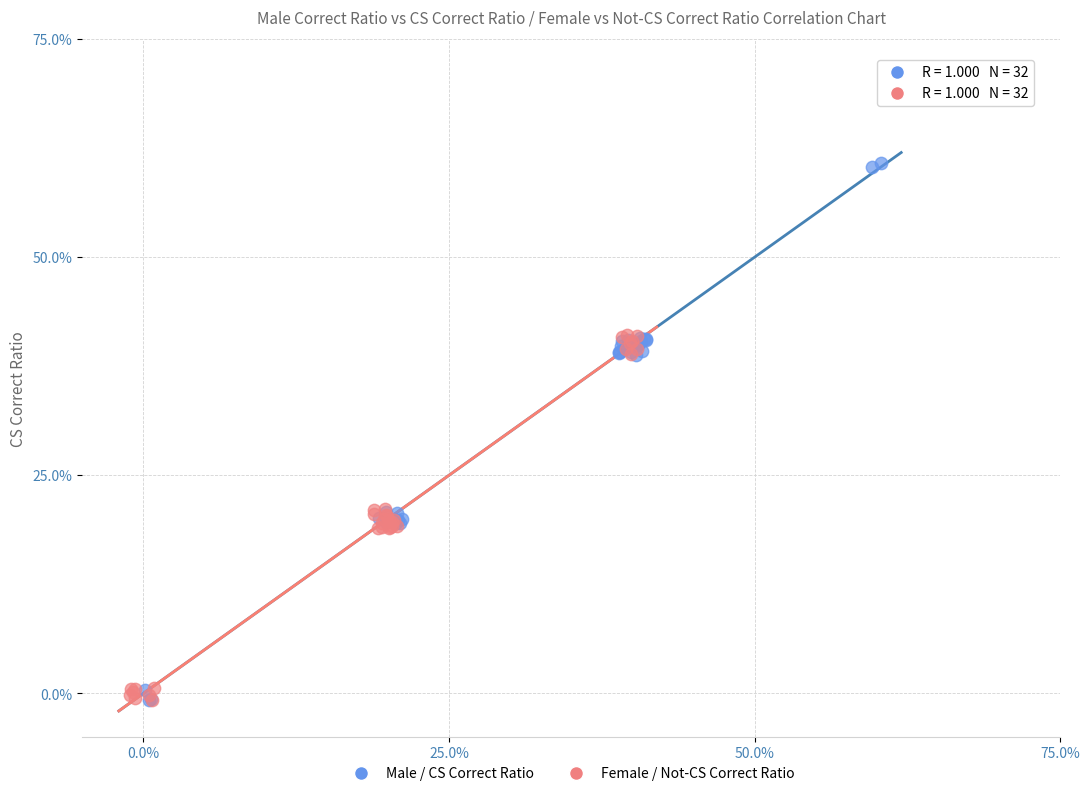

What are all the series names shown in the legend?

Male / CS Correct Ratio, Female / Not-CS Correct Ratio